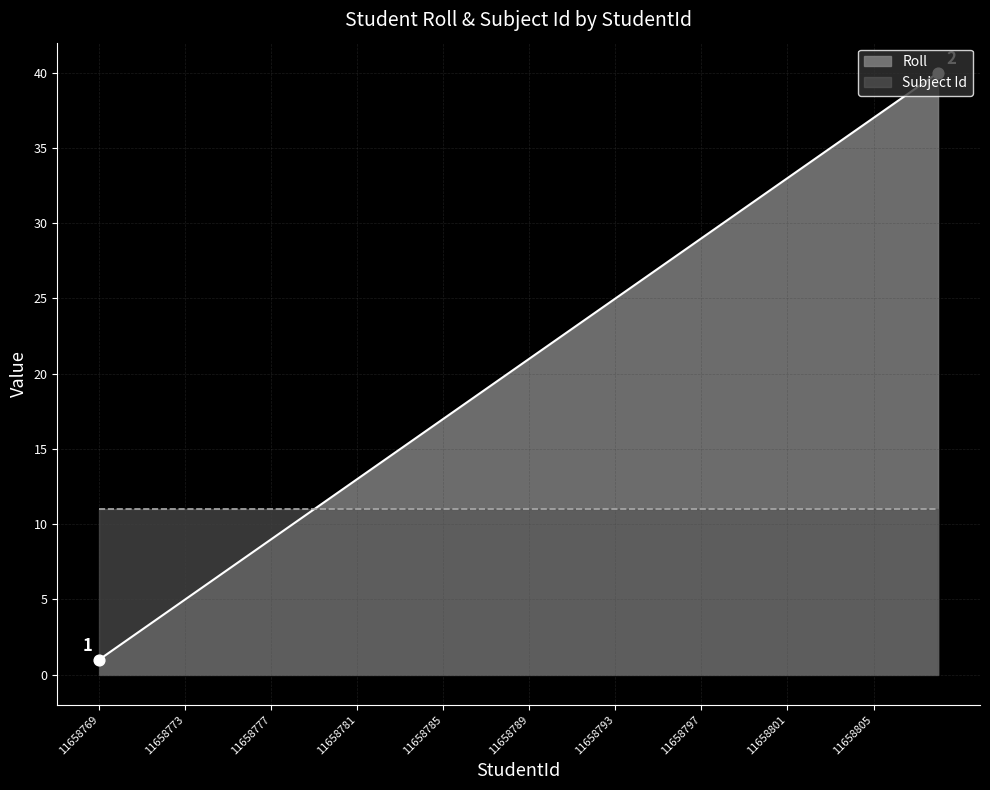

What is the change in value from 11658779 to 11658788?

+9